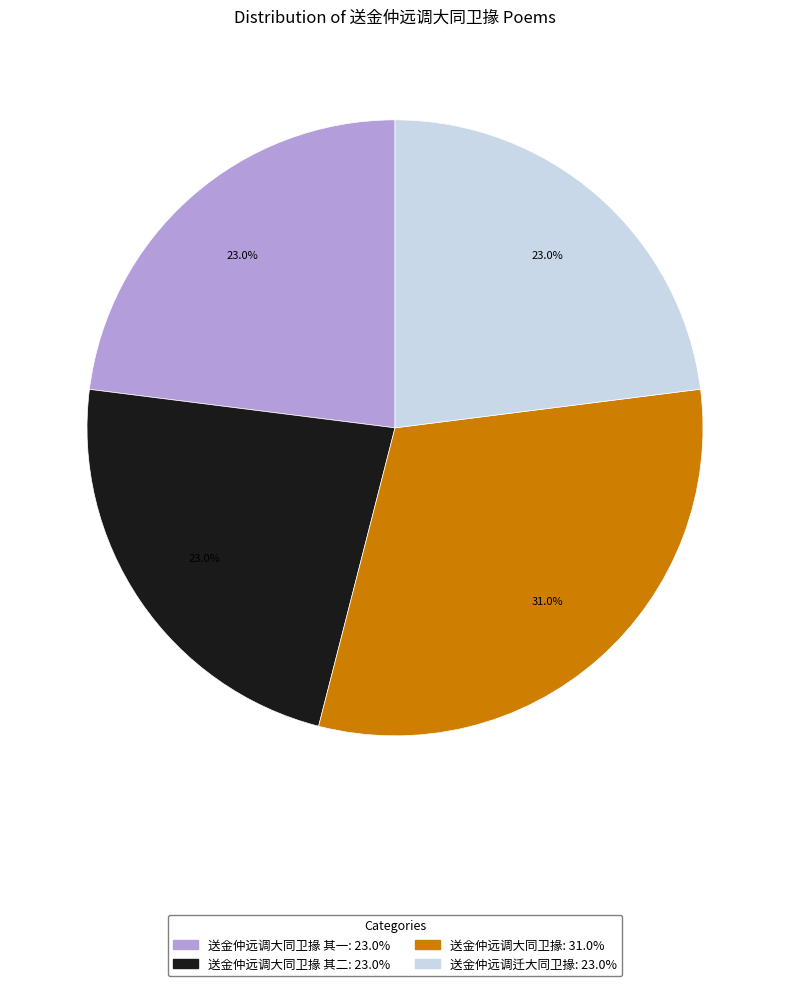

What is the ratio of the value at 送金仲远调大同卫掾 其一: 23.0% to the value at 送金仲远调大同卫掾 其二: 23.0%?

1.0